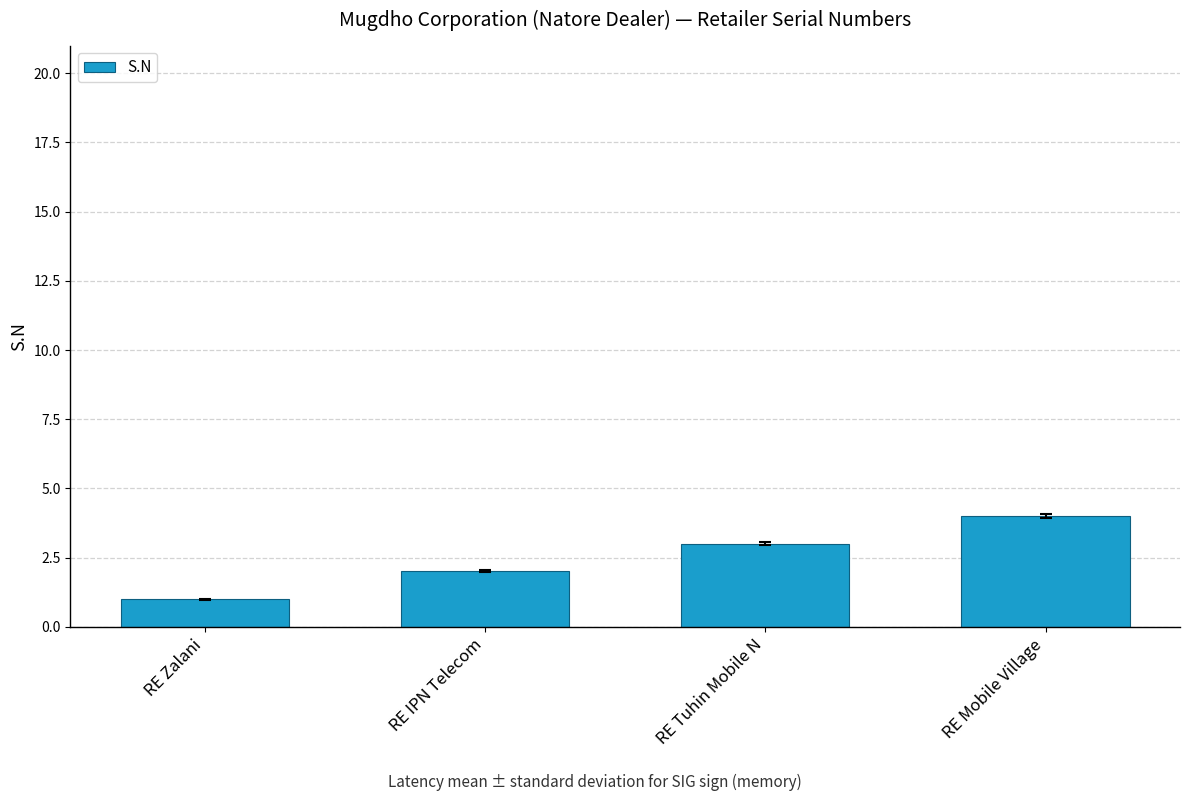

What is the sum of all values?

10